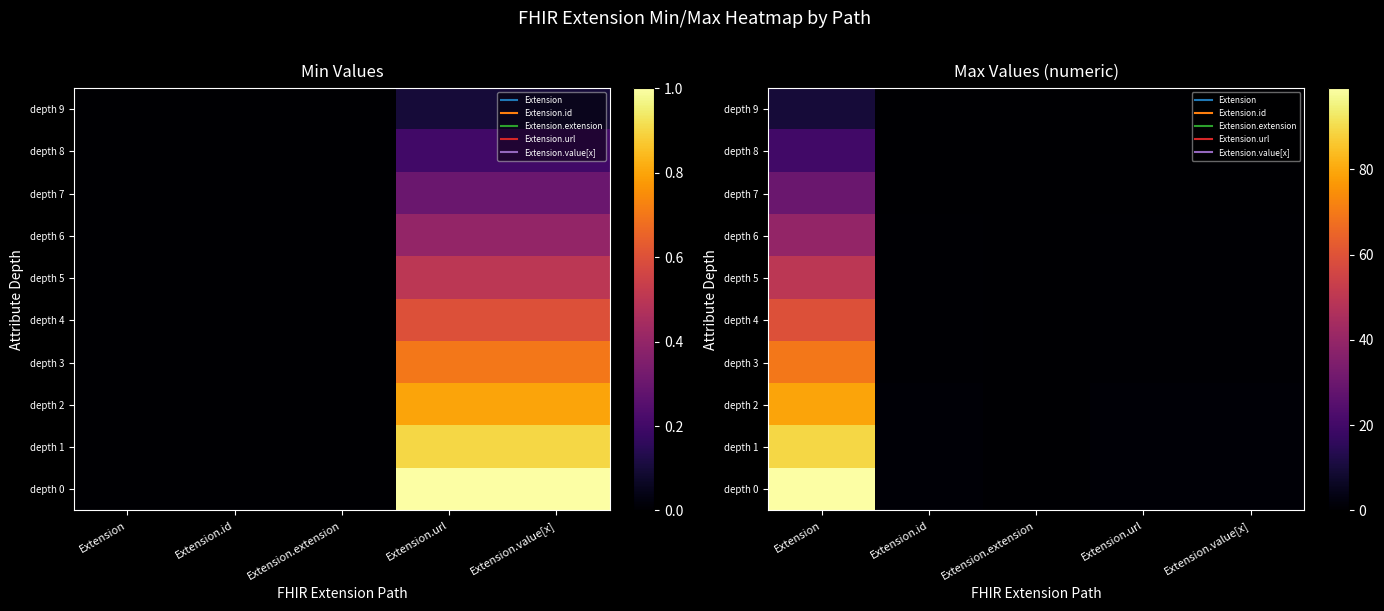

Is the value of depth 7 at Extension.value[x] greater than the value of depth 0 at Extension.value[x]?

No